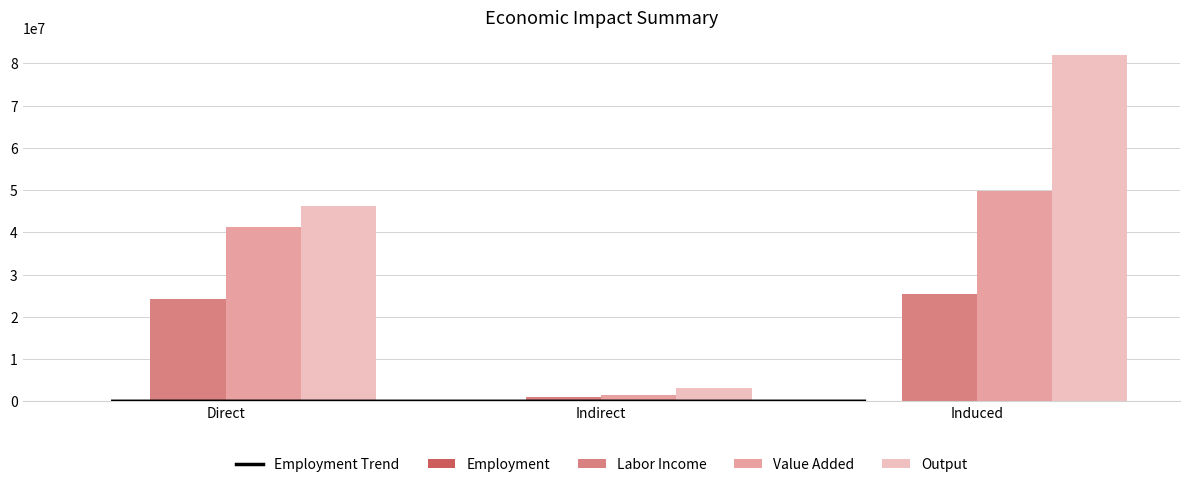

The Employment series shows 19.2 at Indirect. True or false?

True